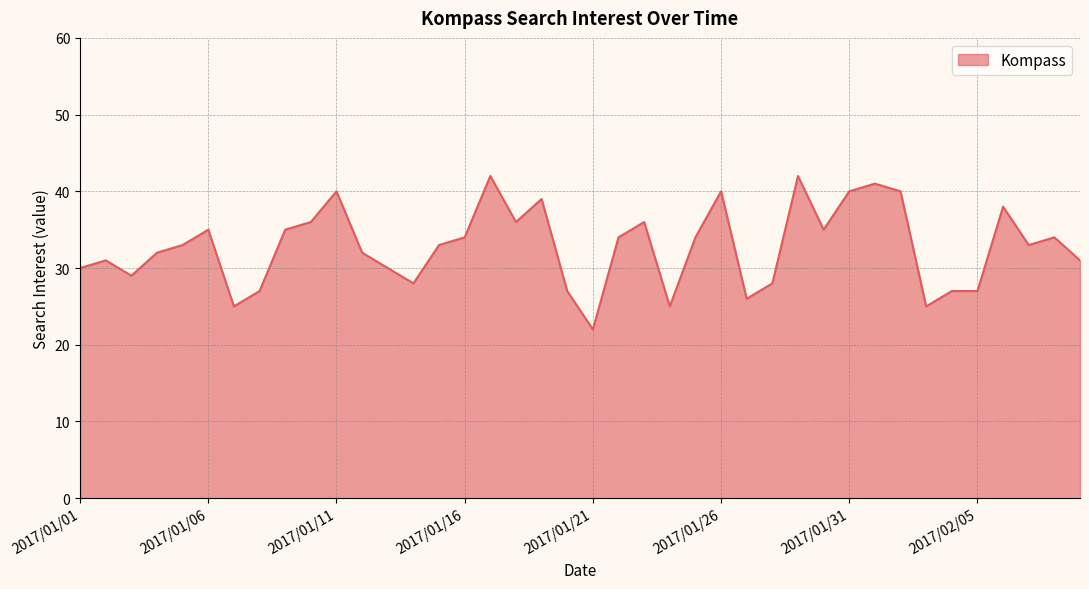

Reading left to right, transcribe all the data shown in this chart.

30	31	29	32	33	35	25	27	35	36	40	32	30	28	33	34	42	36	39	27	22	34	36	25	34	40	26	28	42	35	40	41	40	25	27	27	38	33	34	31